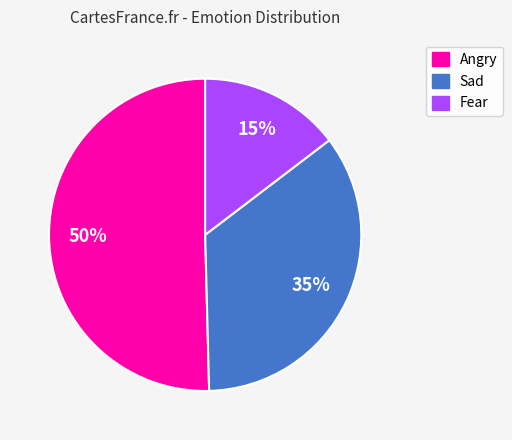

True or false: Fear accounts for 15% of the total.

True